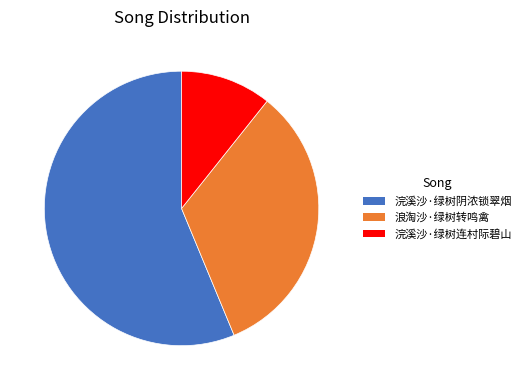

Between 浣溪沙·绿树阴浓锁翠烟 and 浣溪沙·绿树连村际碧山, which is larger?

浣溪沙·绿树阴浓锁翠烟